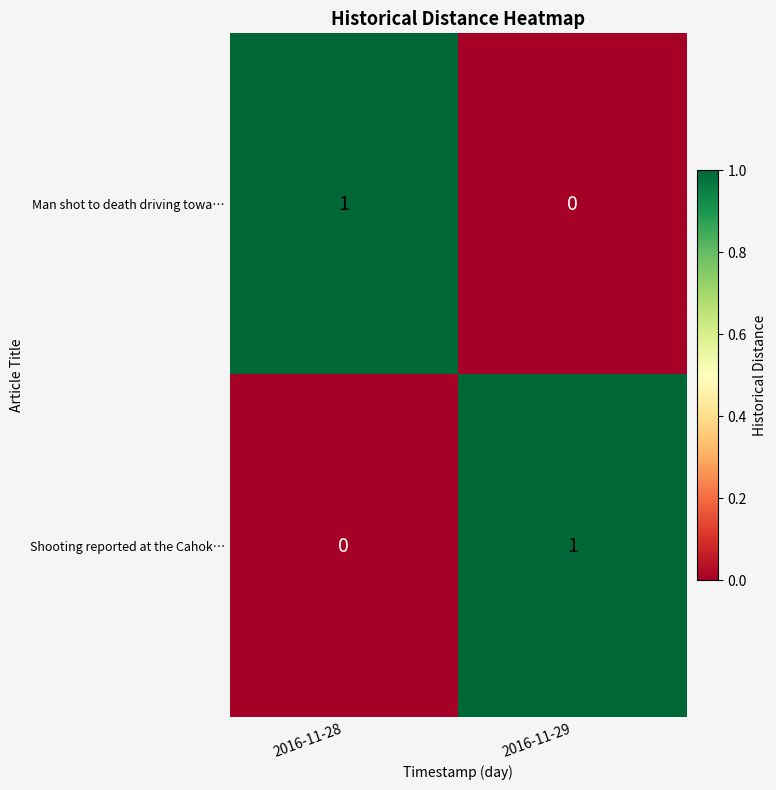

The Shooting reported at the Cahok… series shows 1 at 2016-11-29. True or false?

True